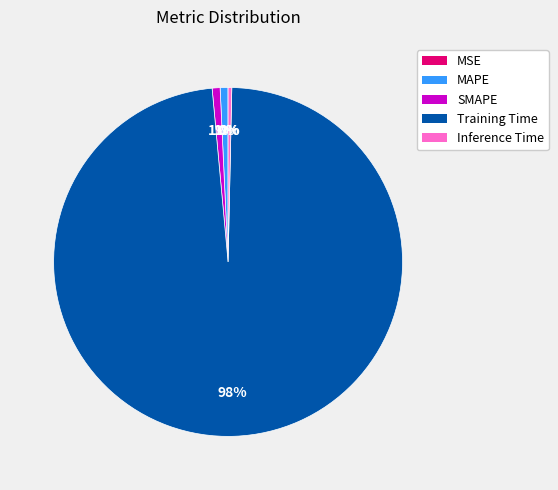

To the nearest percent, what is the difference between the largest and smallest slice percentages?

98%